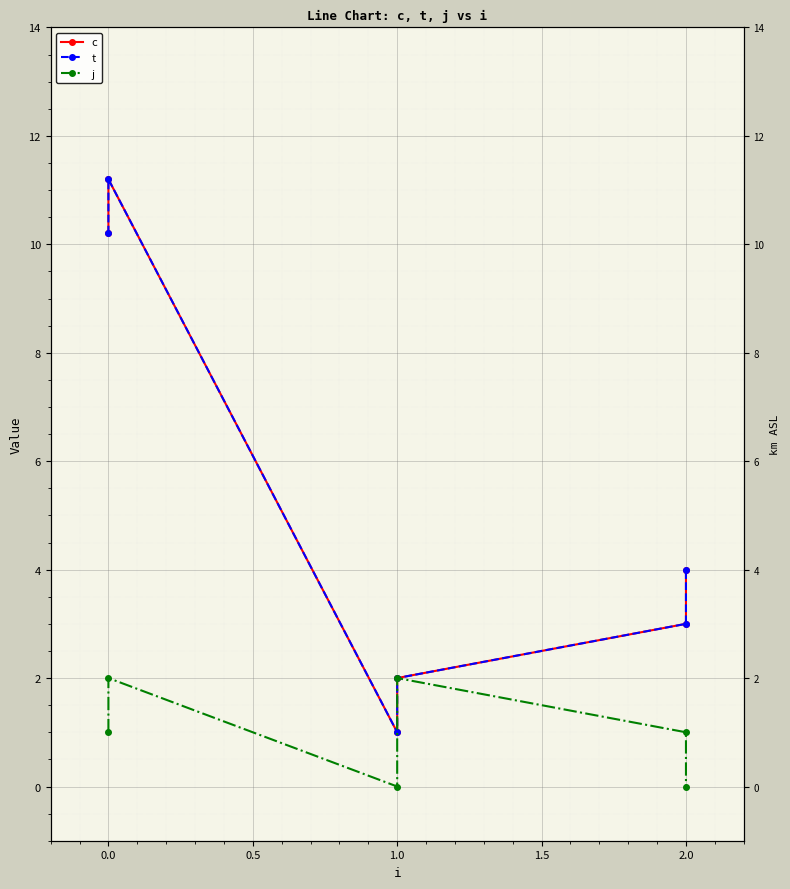

Reading right to left, what are all the values shown in this chart?

c: 4.0	3.0	2.0	1.0	11.2	10.2
t: 4.0	3.0	2.0	1.0	11.2	10.2
j: 0.0	1.0	2.0	0.0	2.0	1.0